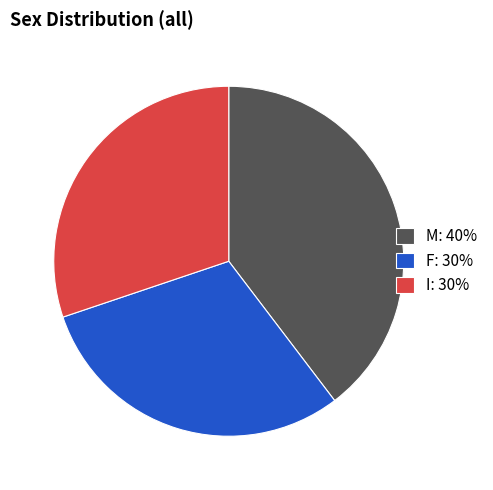

True or false: I accounts for 30% of the total.

True